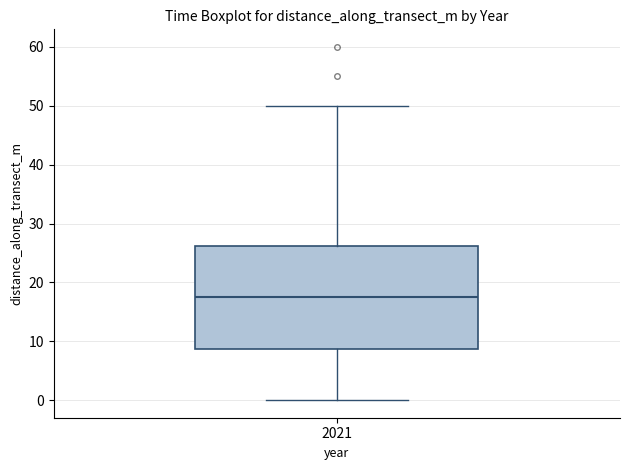

Read this box plot against the y-axis: the position of the median line, the range covered by the box, and the ends of both whiskers. The values are not printed on the chart, so give them approximately, as read against the axis.

median 18, box 9 to 26, whiskers 0 to 50